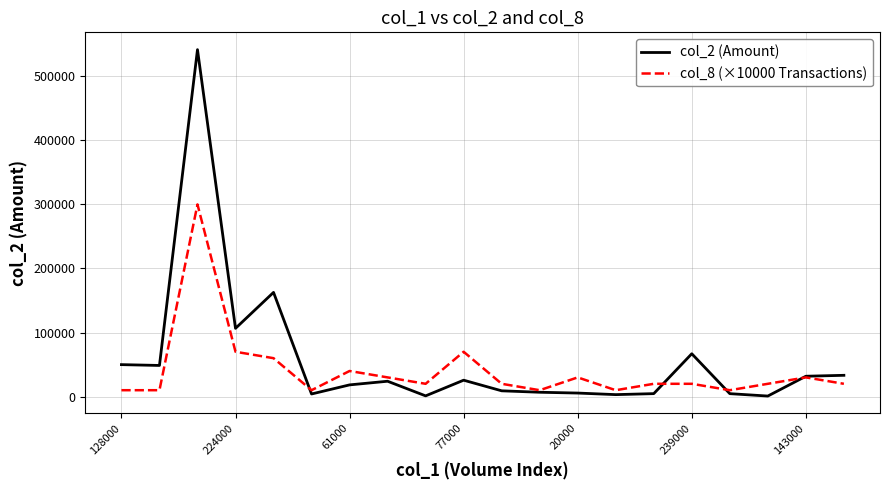

Which series has the largest range (max minus min)?

col_2 (Amount)